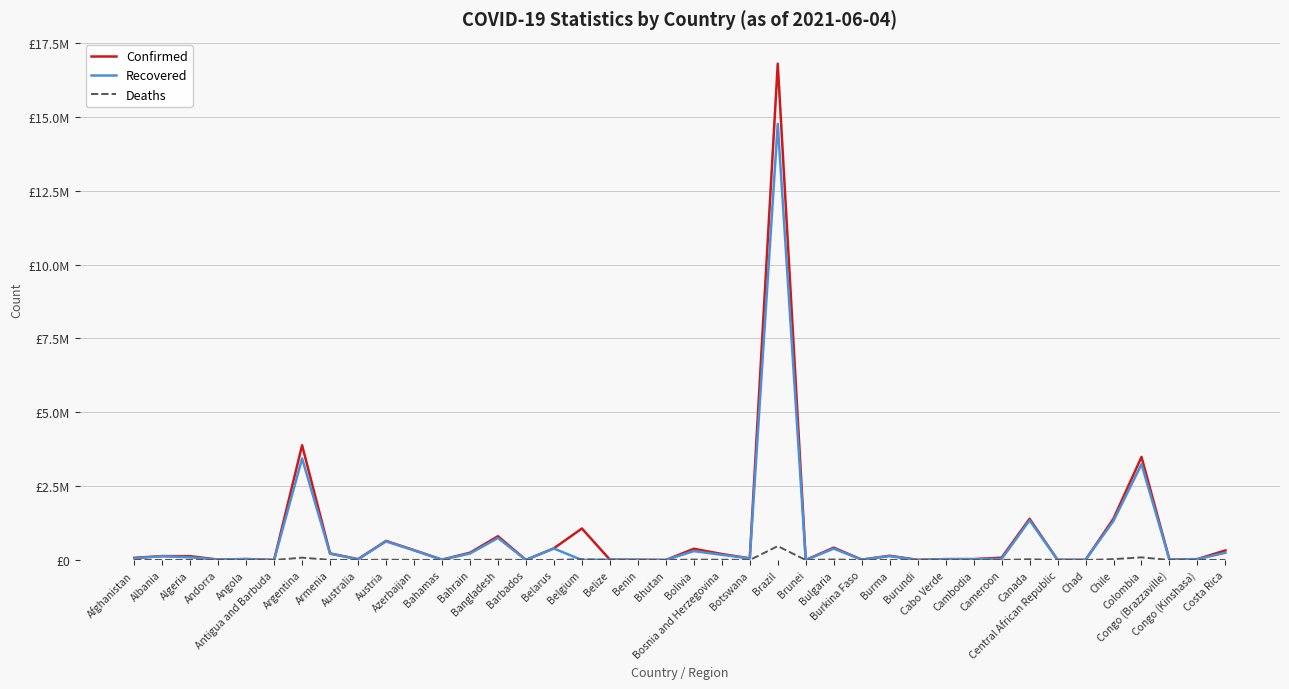

The value of Confirmed at Bangladesh is 805980. True or false?

True